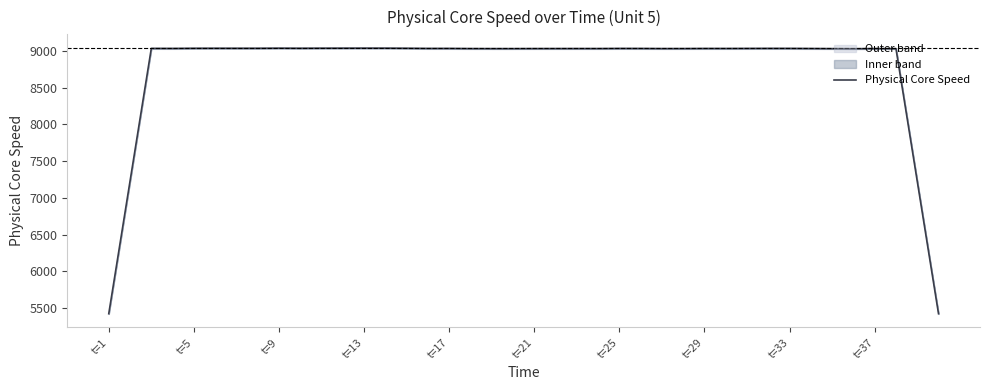

What is the difference between the second highest and second lowest values?

3619.2